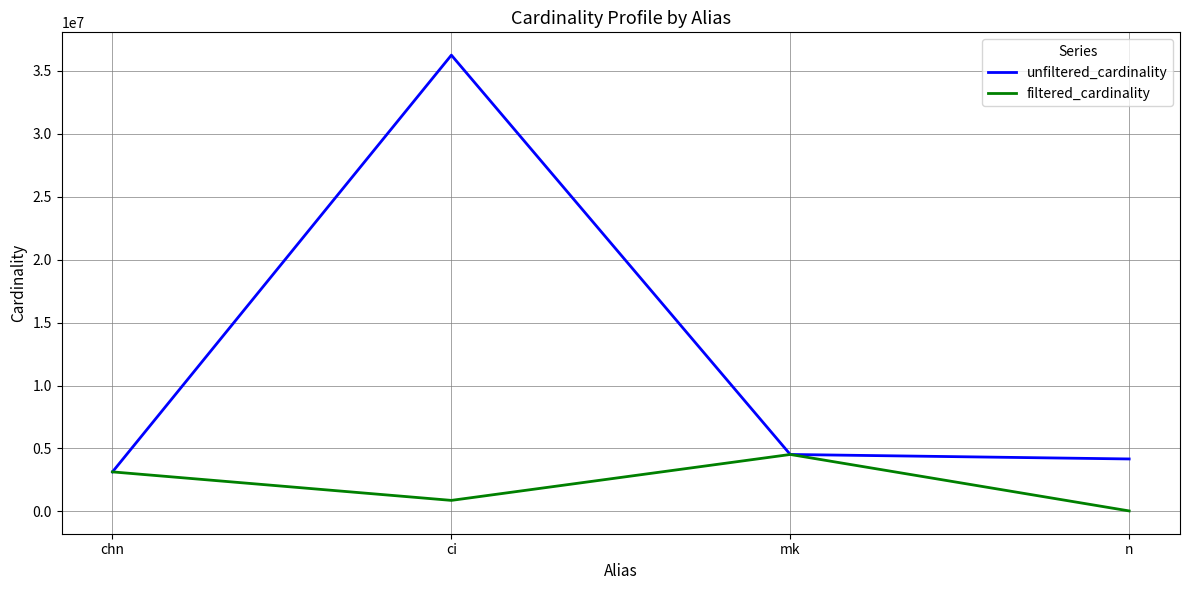

What is the sum of the unfiltered_cardinality values at n and mk?

8691805